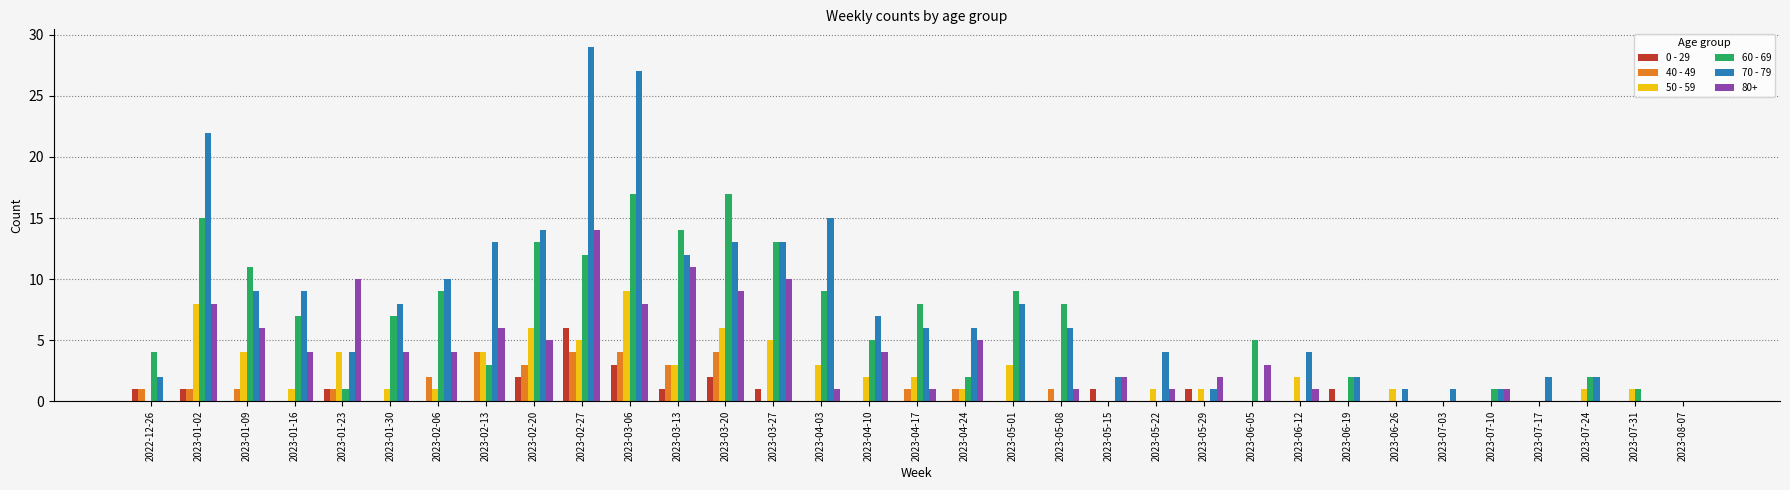

Does the chart contain stacked bars?

No